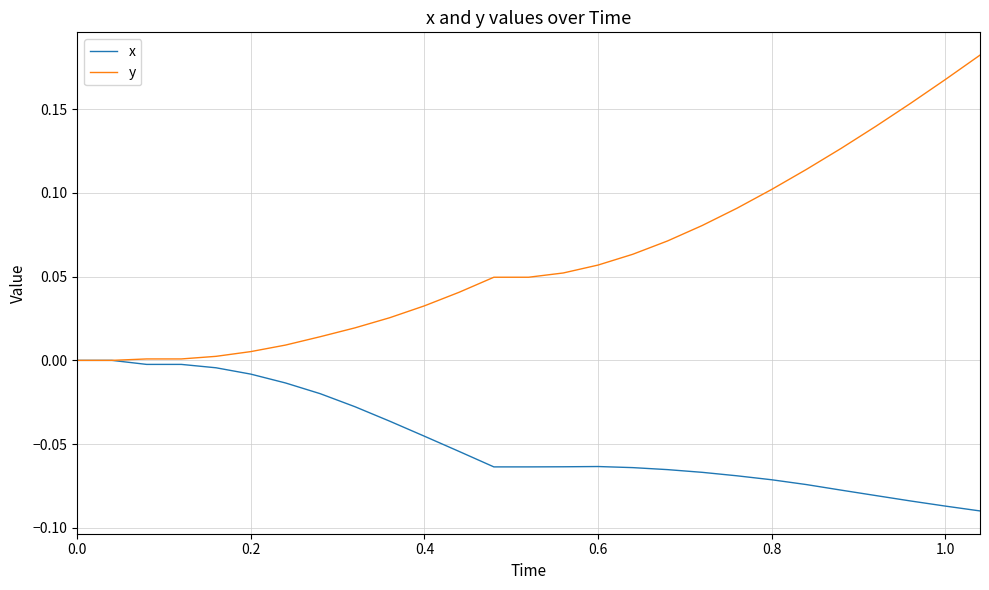

Which series has the widest spread of values?

y